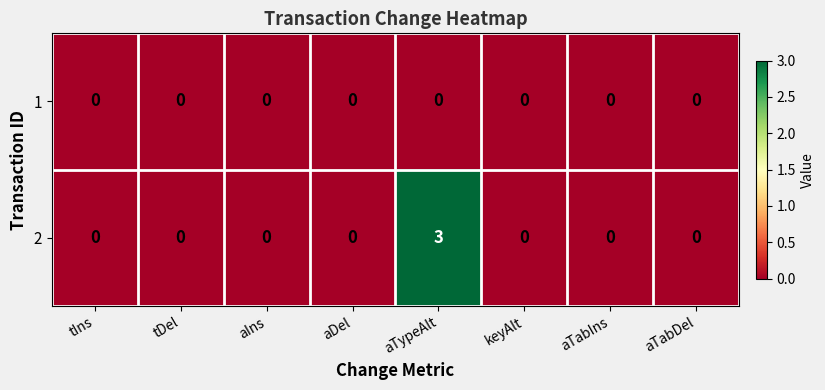

How many 2 values are between 0 and 1?

7